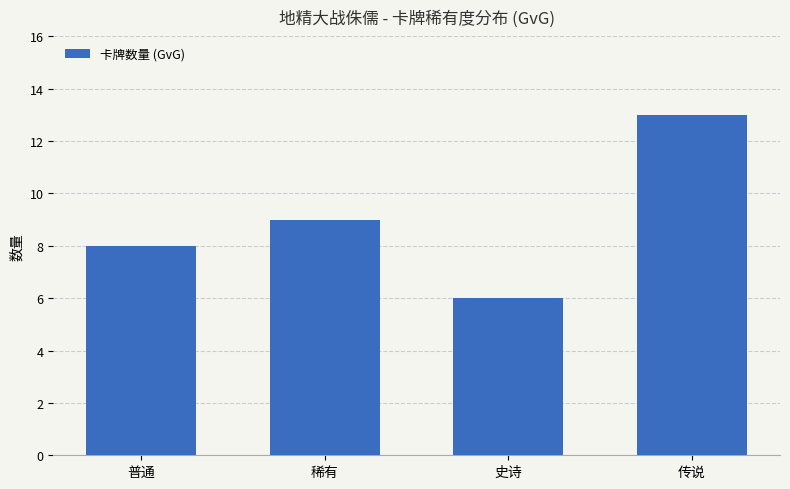

Reading right to left, extract all data points from this chart.

13	6	9	8